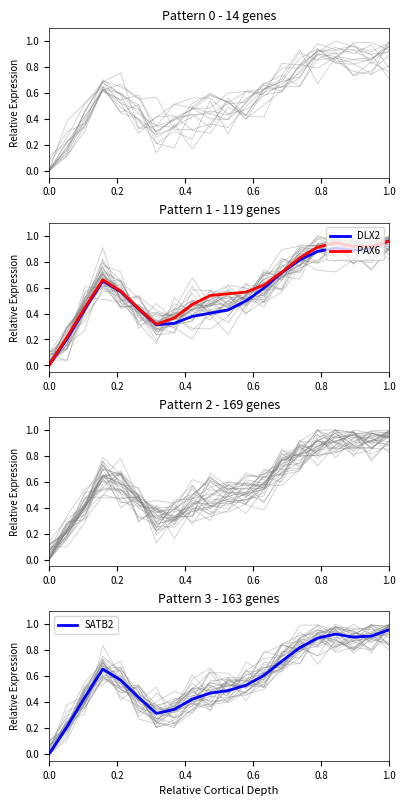

Is it true that PAX6 equals 0.1 at 8?

False